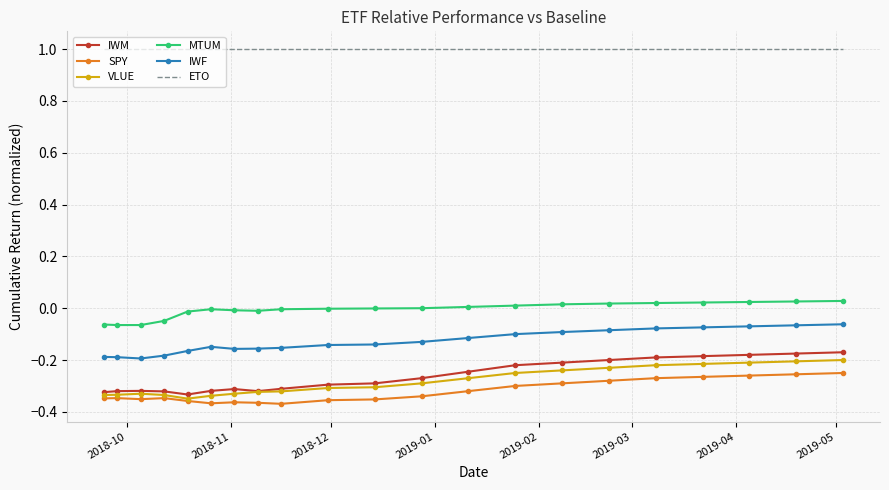

True or false: IWM and MTUM intersect in this chart.

False